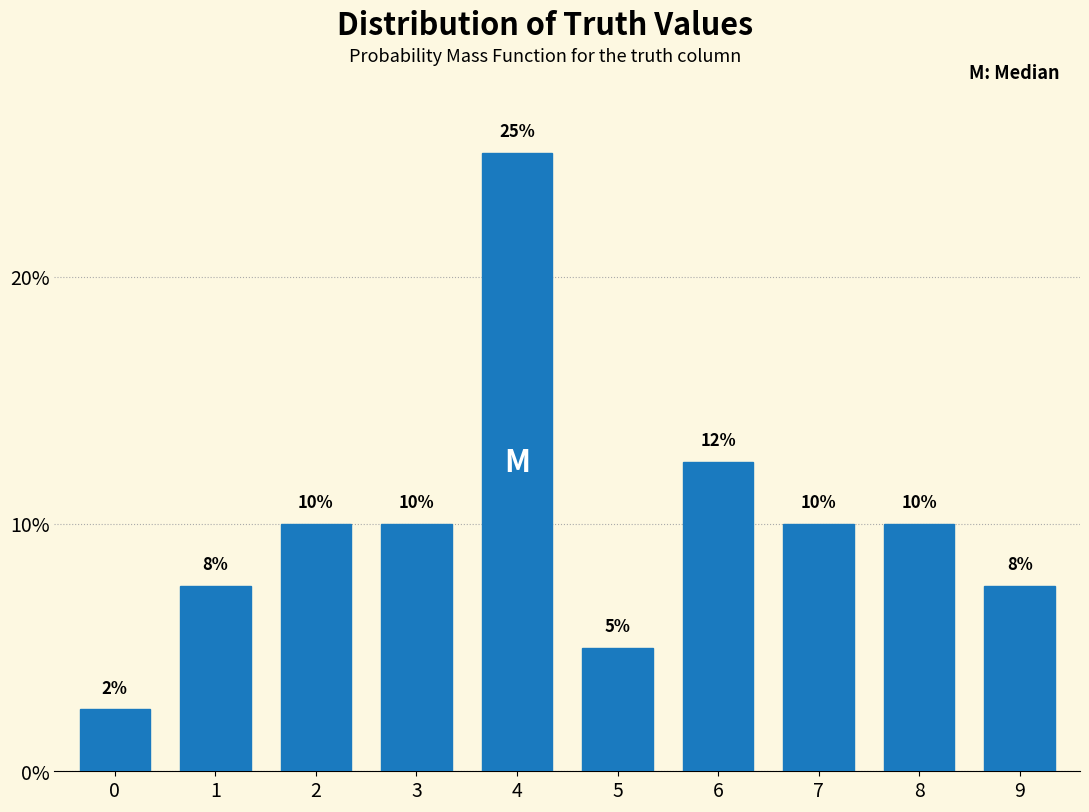

What is the sum of all values?

100.0